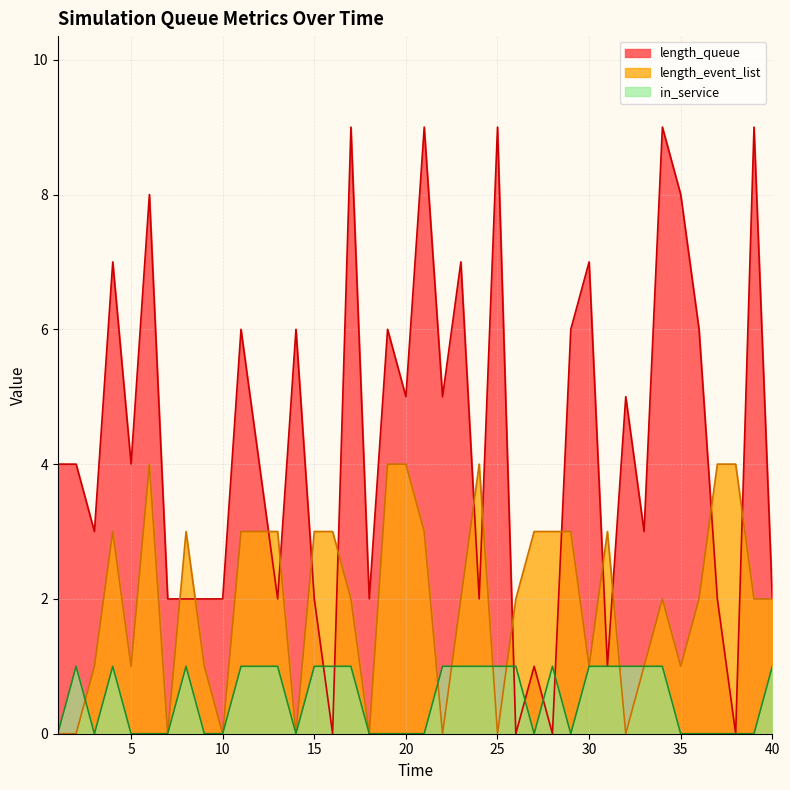

Which series has the largest range (max minus min)?

length_queue